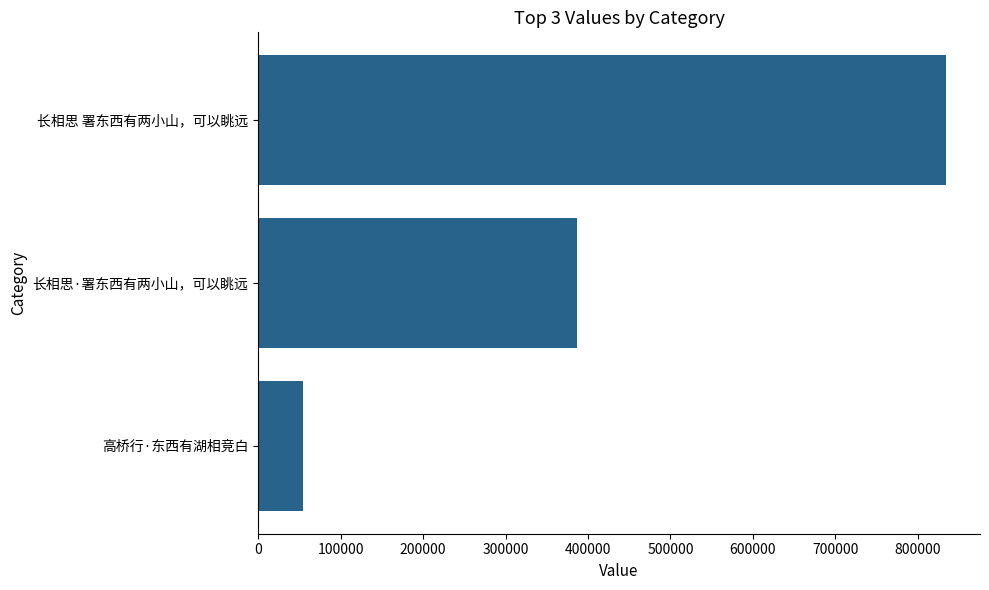

Where is the data nearest to the value 443986?

长相思·署东西有两小山，可以眺远